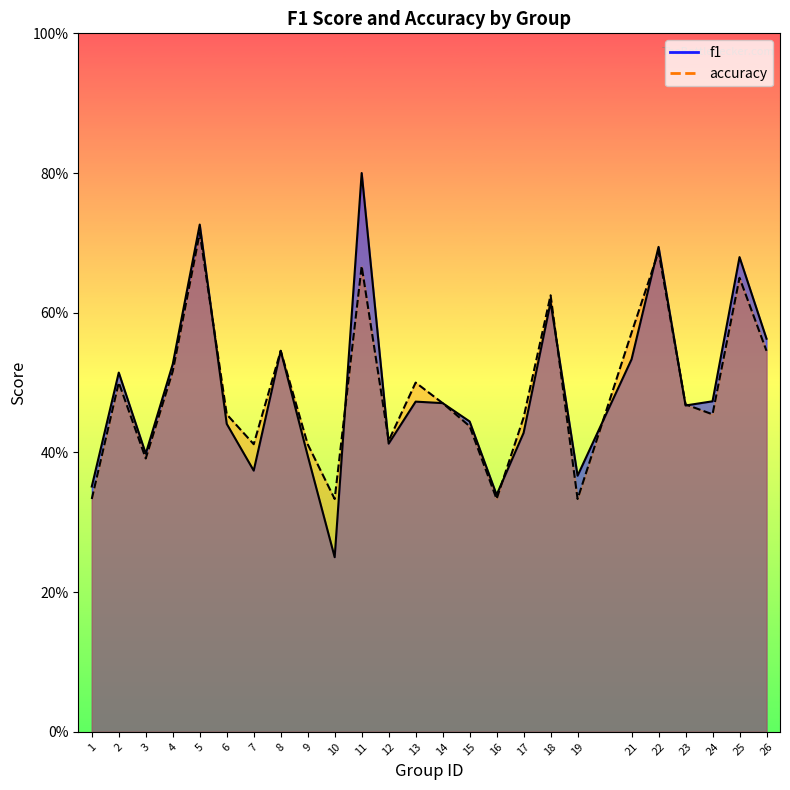

Where do f1 and accuracy first cross each other?

5 and 6